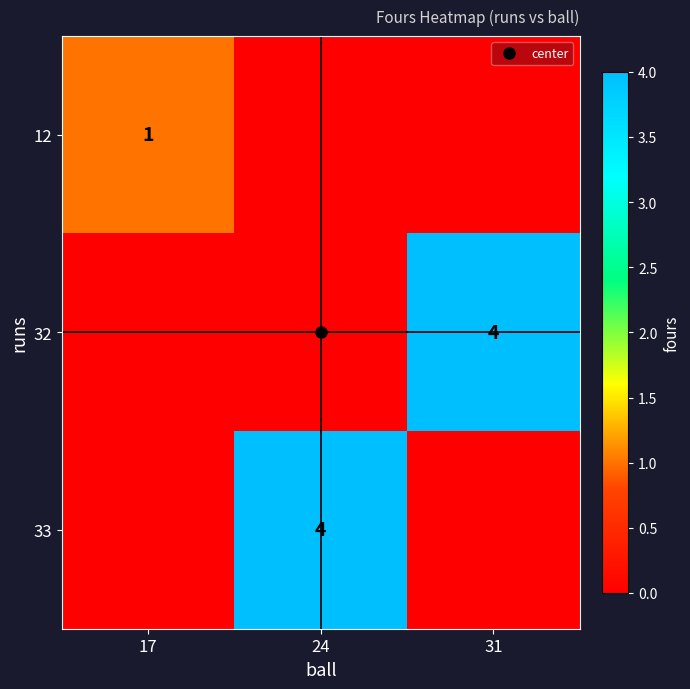

At which label is 32 closest to 2?

17